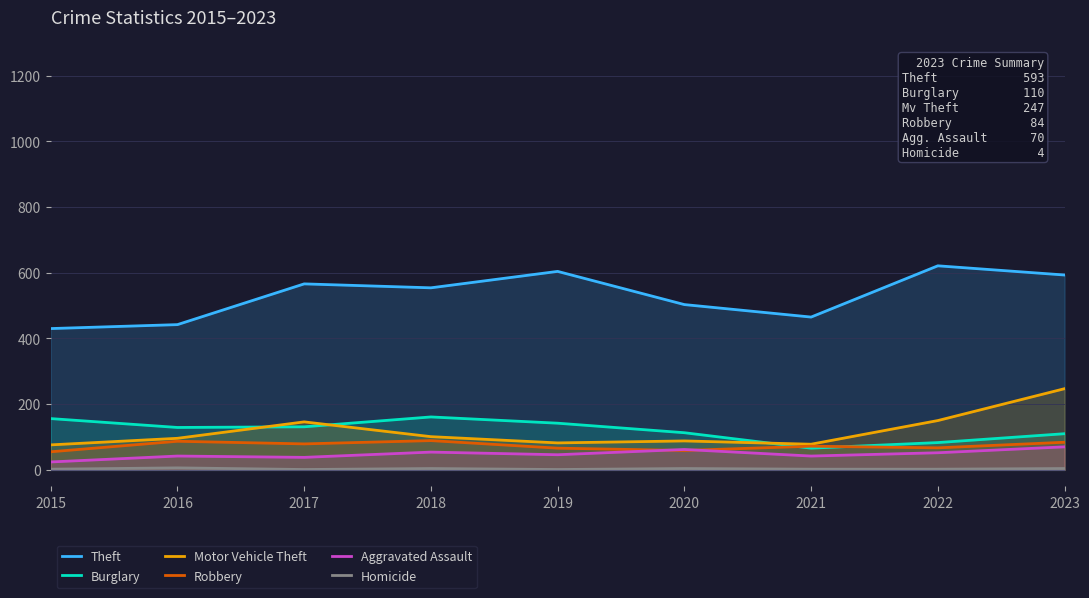

What is the greatest value displayed?

621